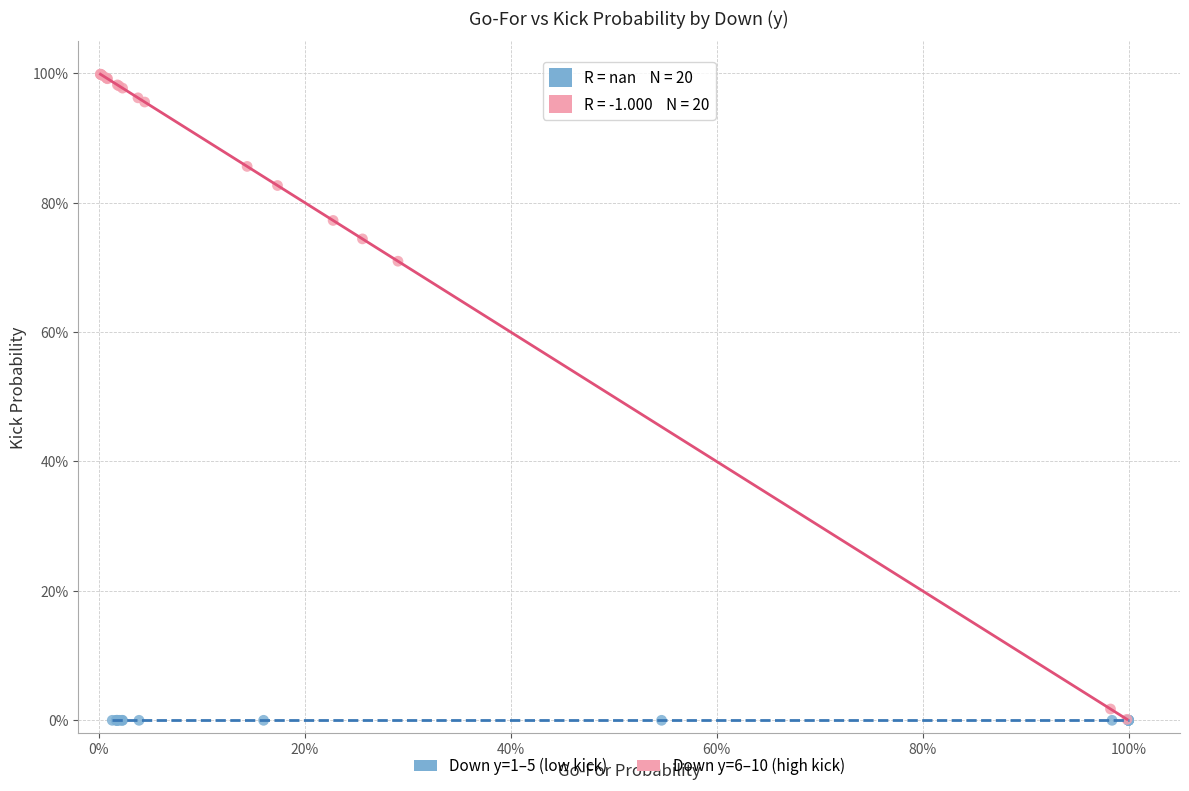

What are all the series names shown in the legend?

Down y=1–5 (low kick), Down y=6–10 (high kick)